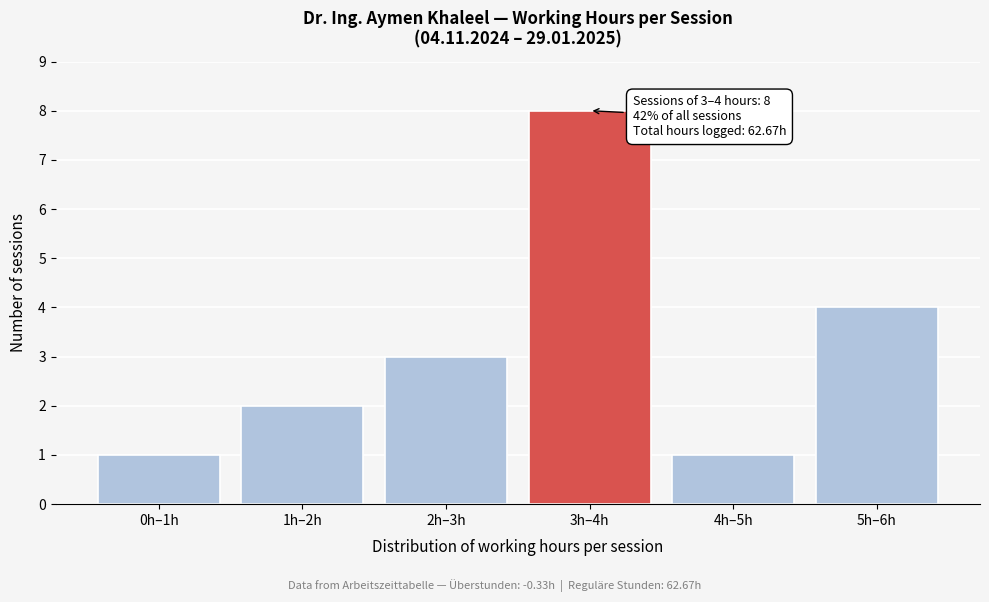

Reading left to right, transcribe all the data shown in this chart.

1	2	3	8	1	4